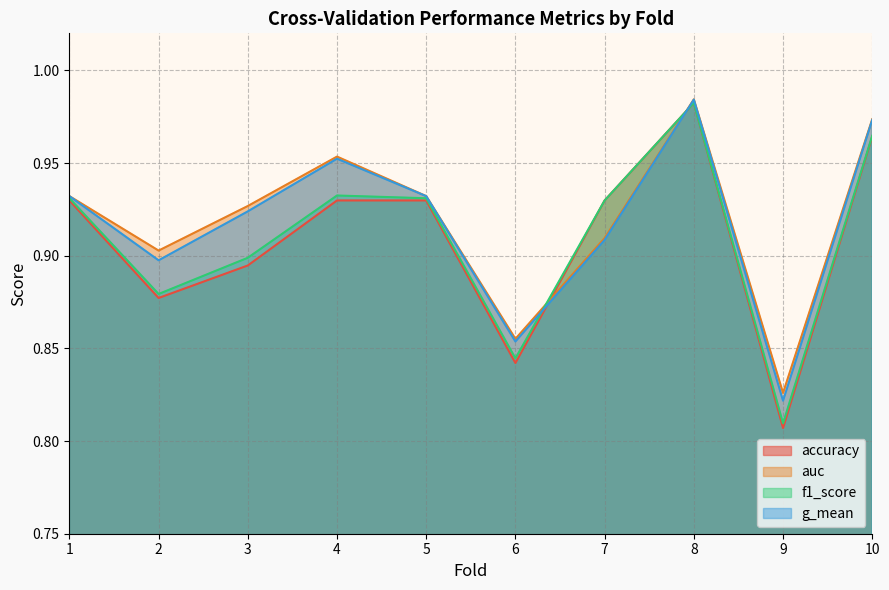

What is the total value across all series at 5?

3.7